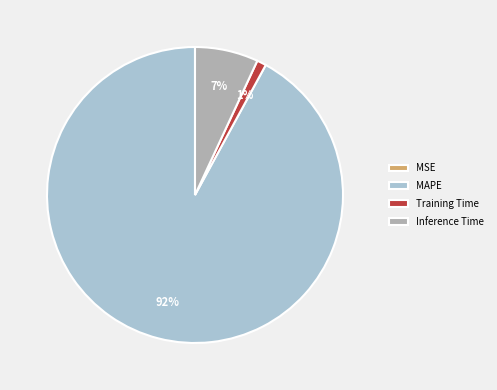

Which has a higher value, MAPE or Training Time?

MAPE